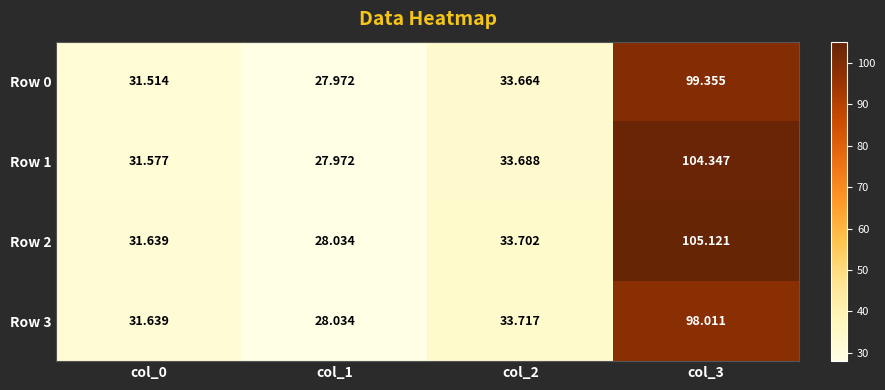

Is the value of Row 3 at col_0 greater than the value of Row 1 at col_1?

Yes